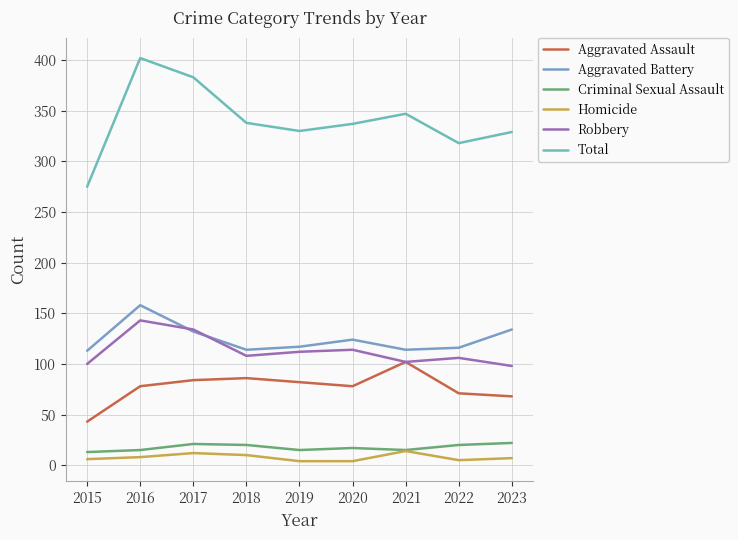

Where is Homicide nearest to the value 9?

2016